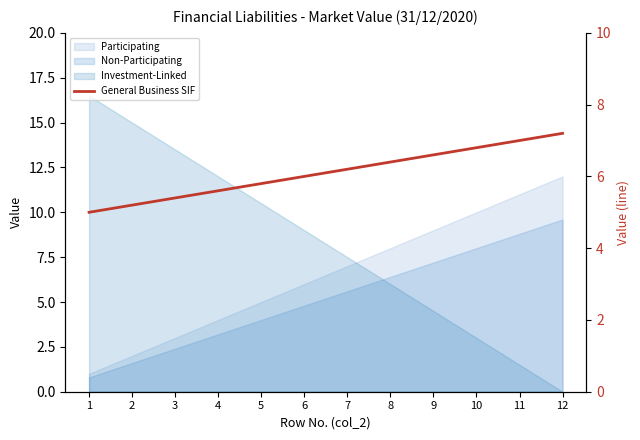

True or false: the data shows 6.6 at 9.

True